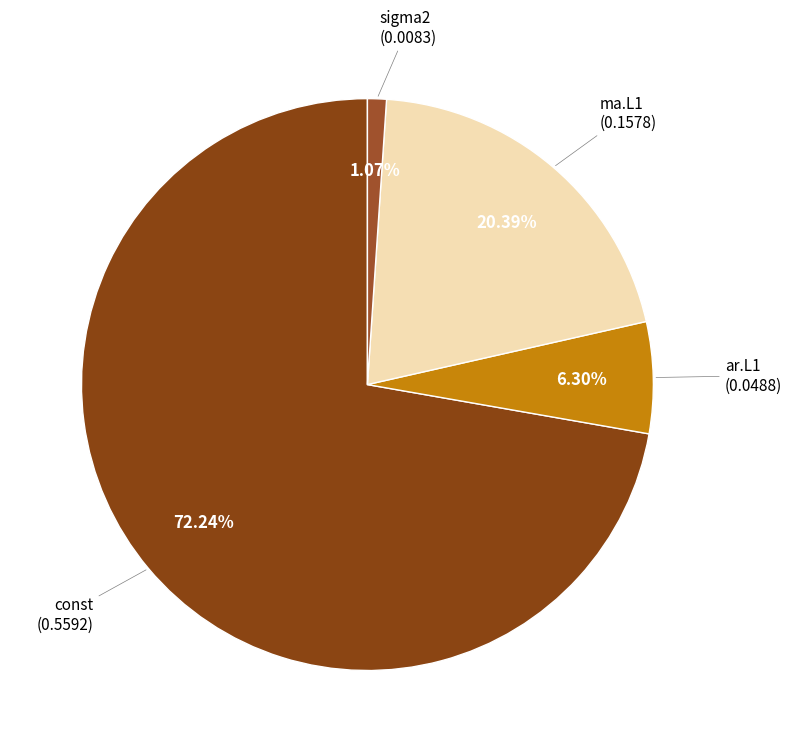

Which category has the biggest portion of the pie?

const